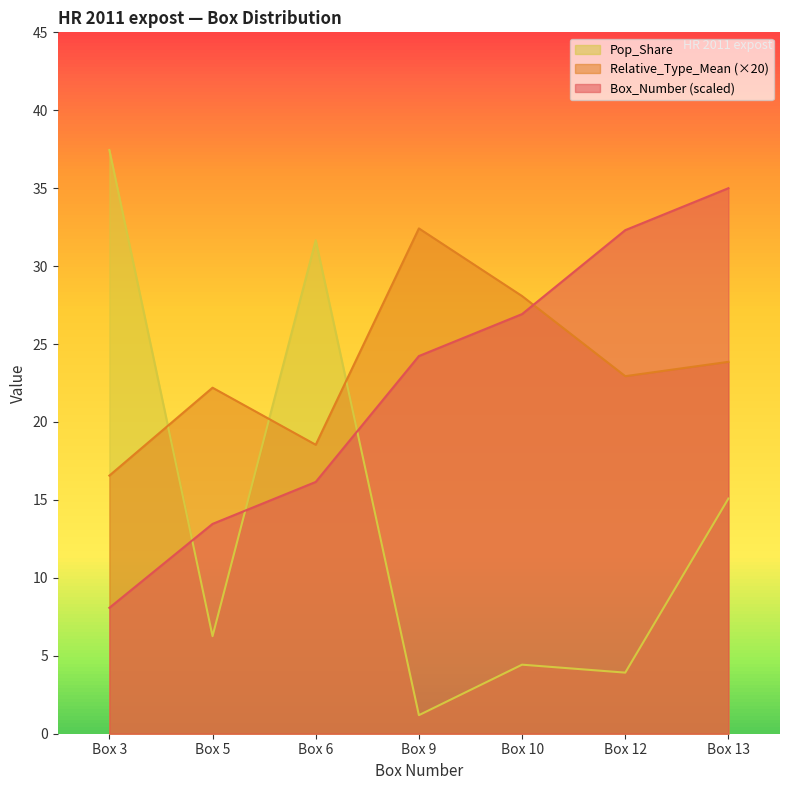

What is the difference between the highest and lowest values at Box 13?

19.9